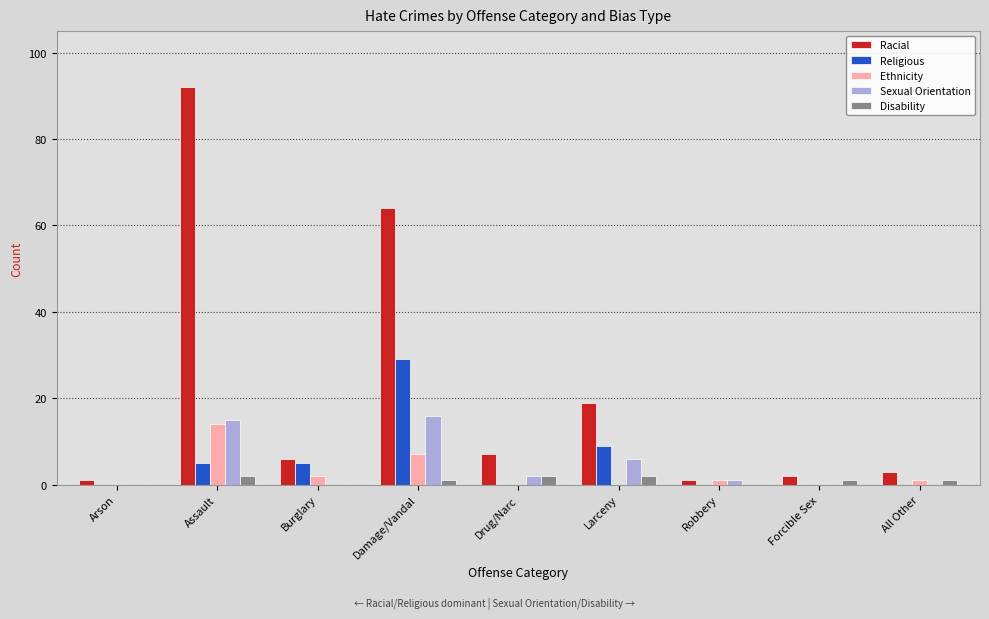

Which series has the largest total across all categories?

Racial